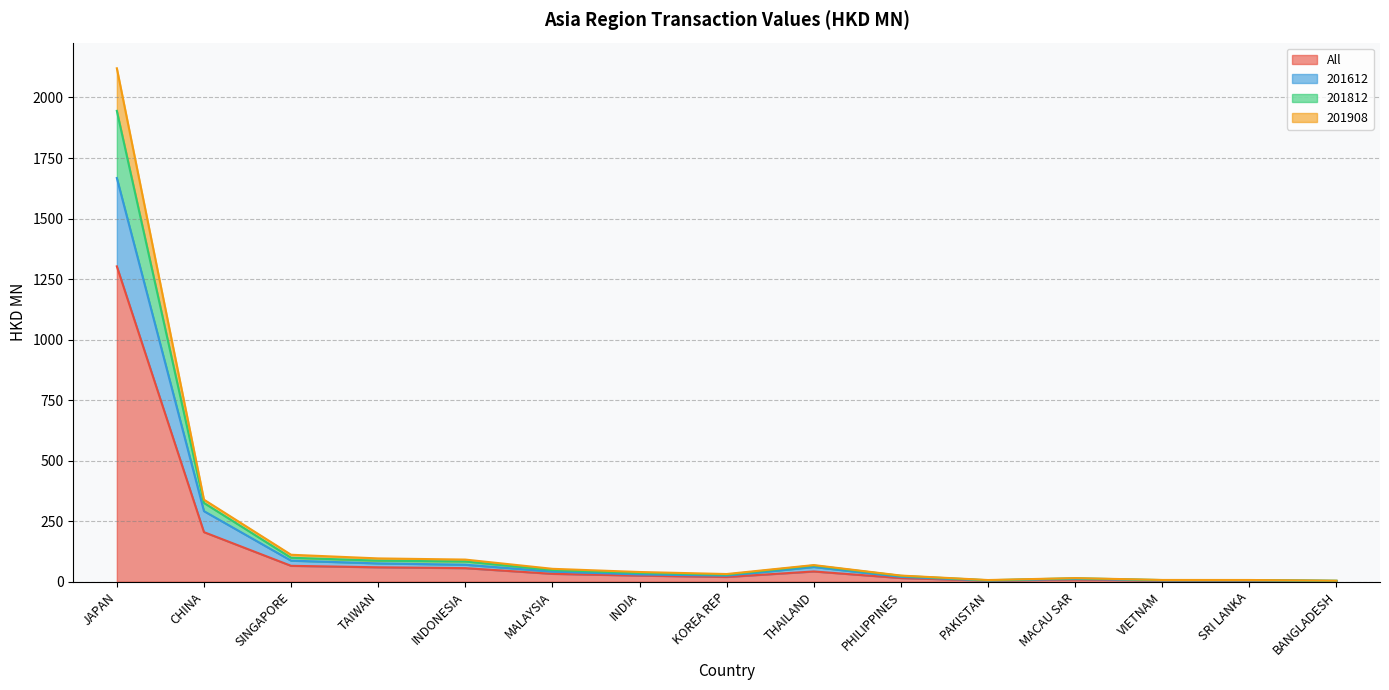

What is the label of the 1st point from the right?

BANGLADESH